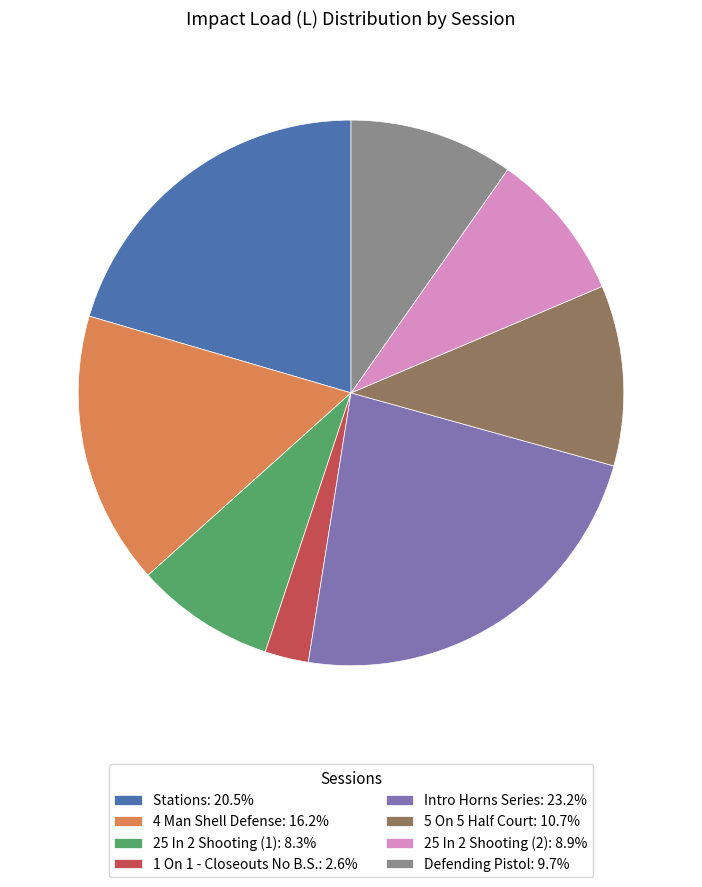

The 4 Man Shell Defense slice represents 1% of the pie. True or false?

False